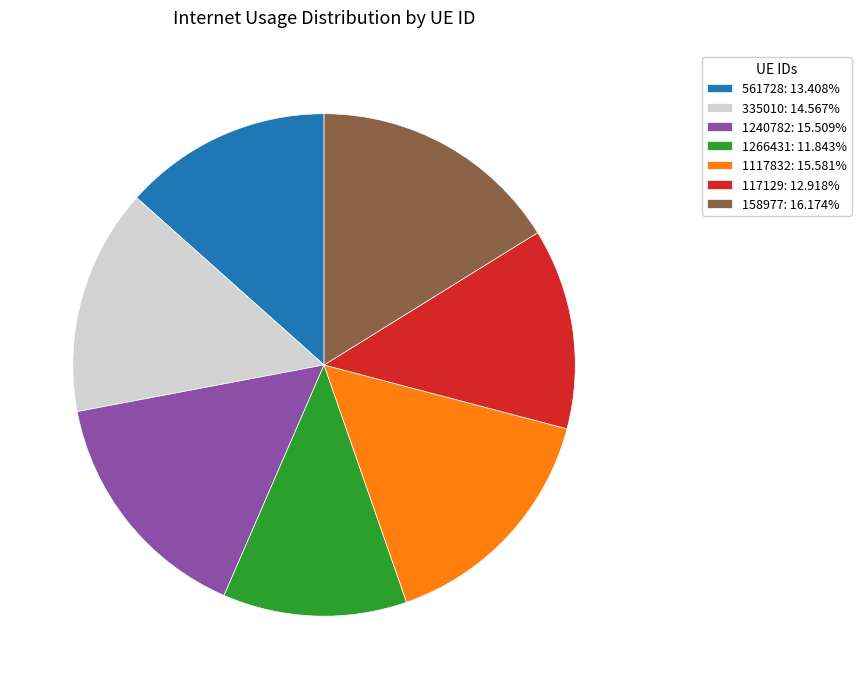

Count the number of slices in the pie.

7